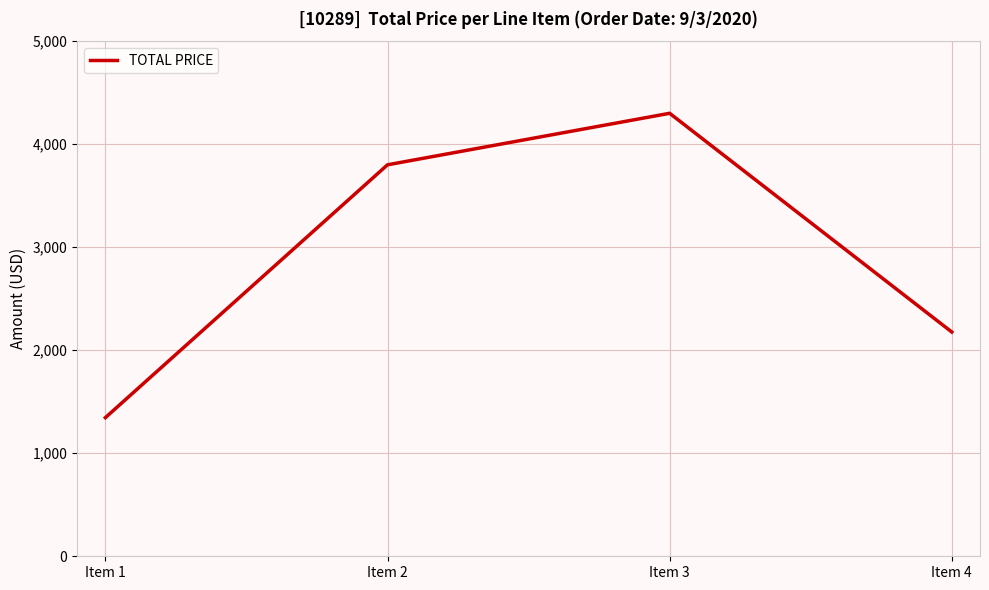

Reading left to right, extract all data points from this chart.

Item 1=1345.7	Item 2=3800.0	Item 3=4300.0	Item 4=2177.1